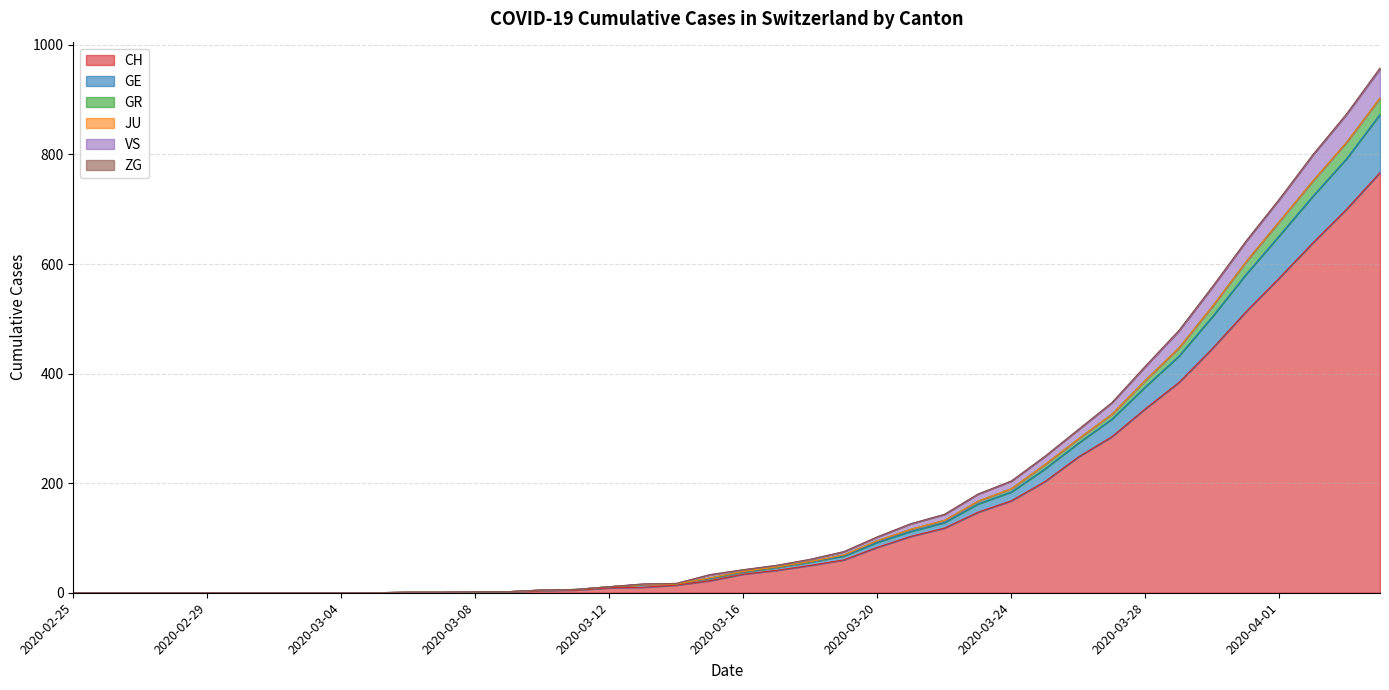

How many categories are shown in the chart?

40